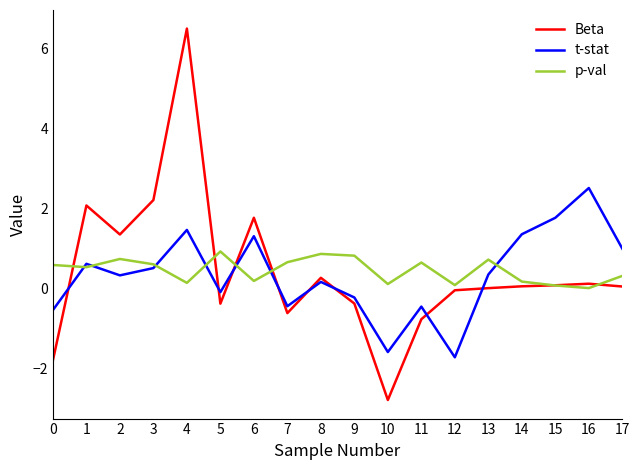

True or false: Beta and t-stat intersect in this chart.

True